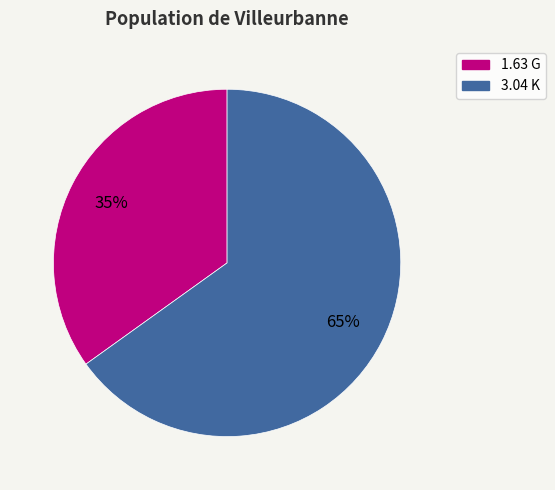

The 1.63 G slice represents 35% of the pie. True or false?

True